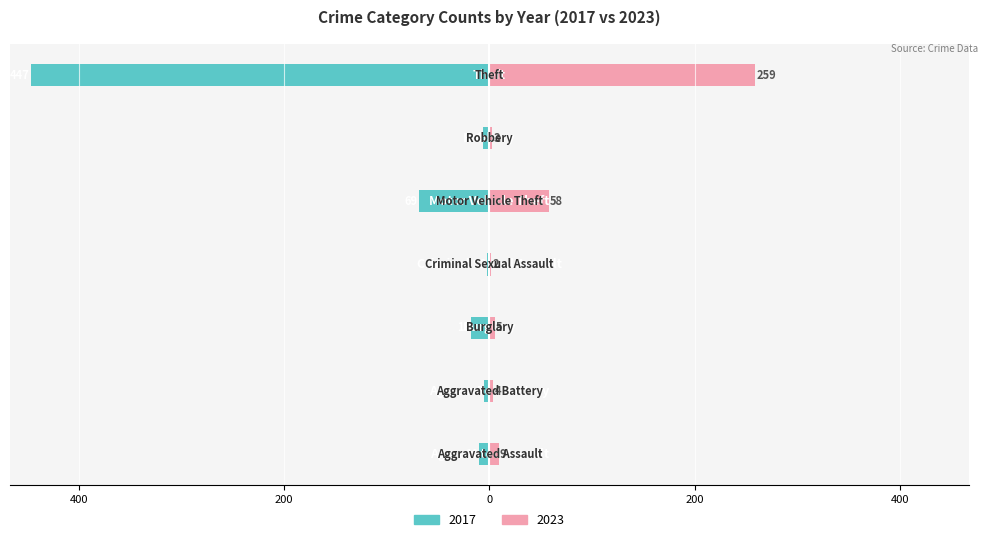

What value does the 2017 series have at Robbery, to the nearest 10?

10